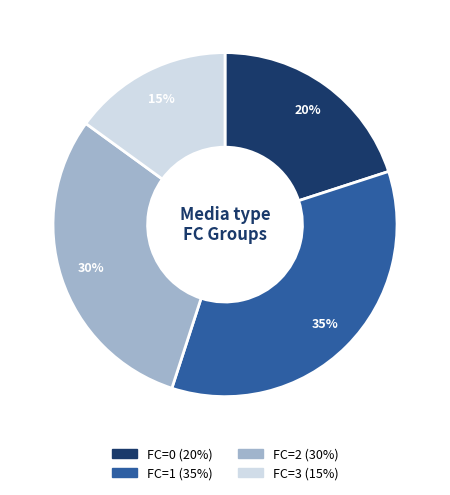

Is there any slice that represents more than half of the pie?

No